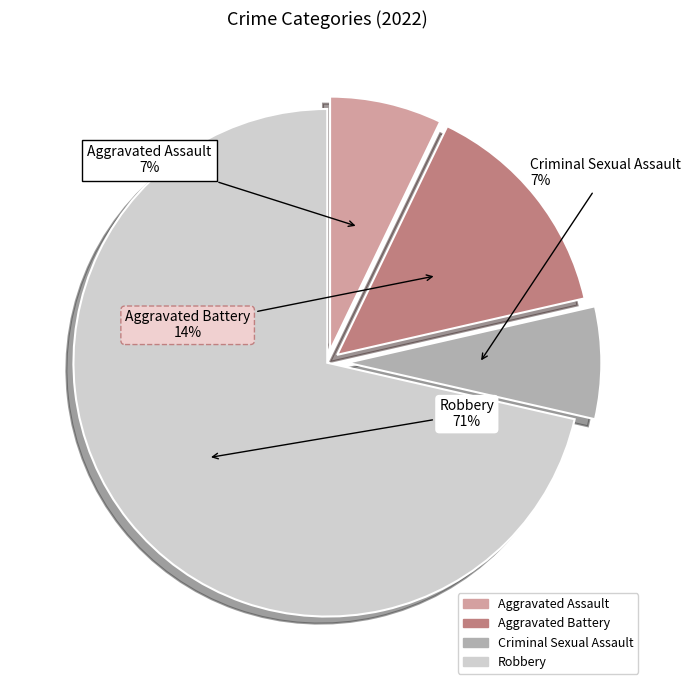

Approximately how many times larger is the value at Criminal Sexual Assault compared to Robbery?

0.1